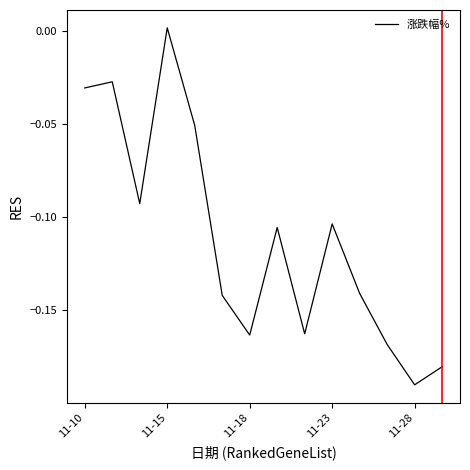

How many points are lower than both their immediate neighbors (excluding endpoints)?

4